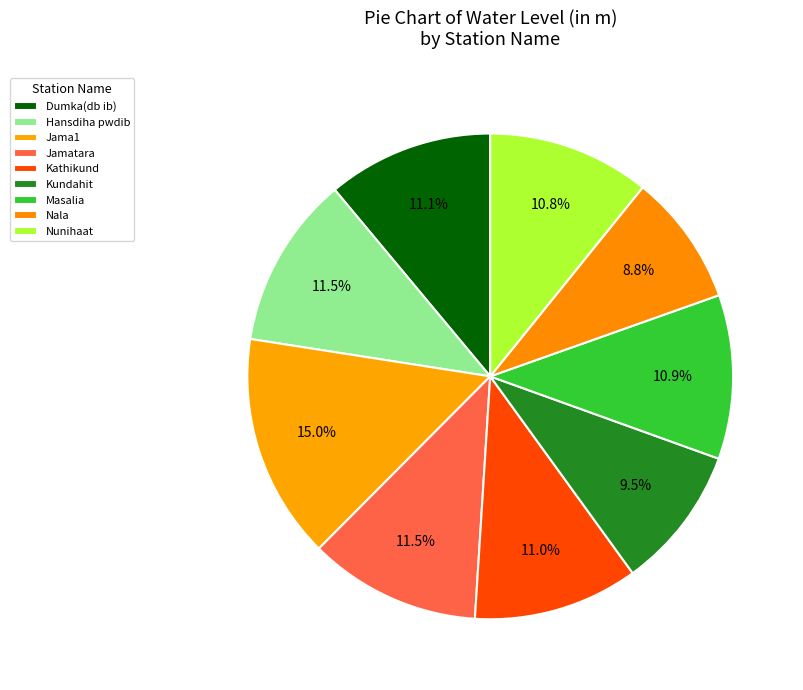

Is it true that Hansdiha pwdib is 11% of the pie?

True